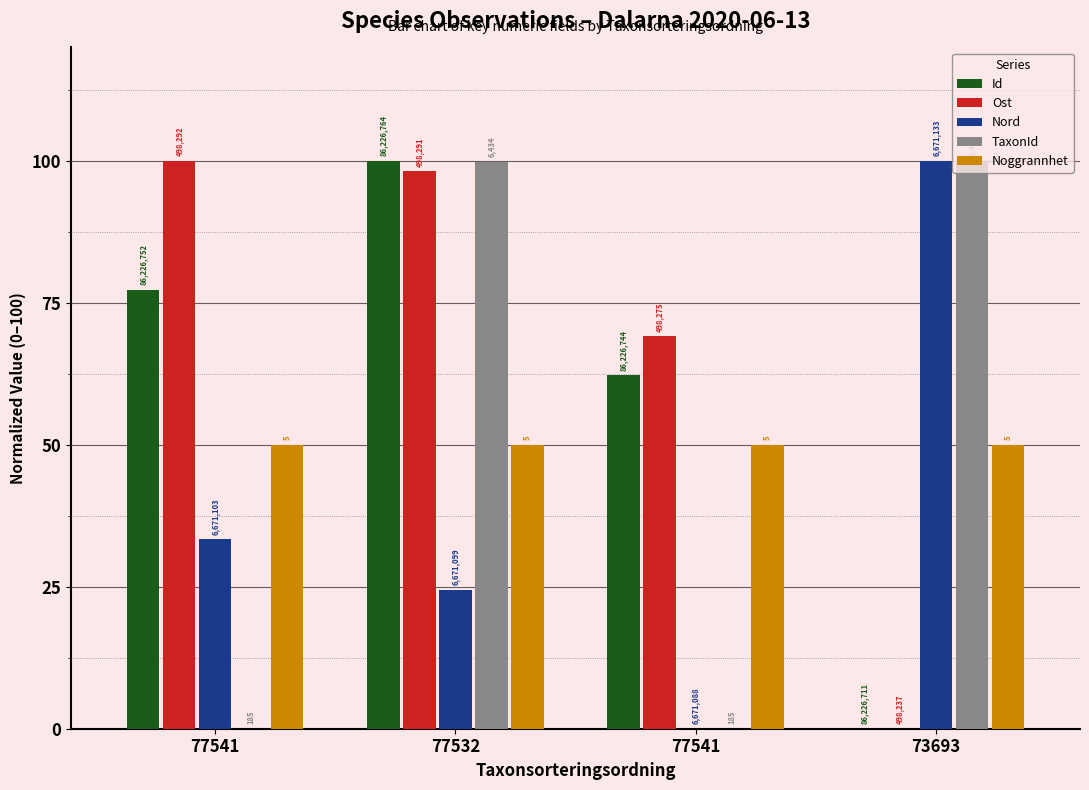

What are all the series names shown in the legend?

Id, Ost, Nord, TaxonId, Noggrannhet